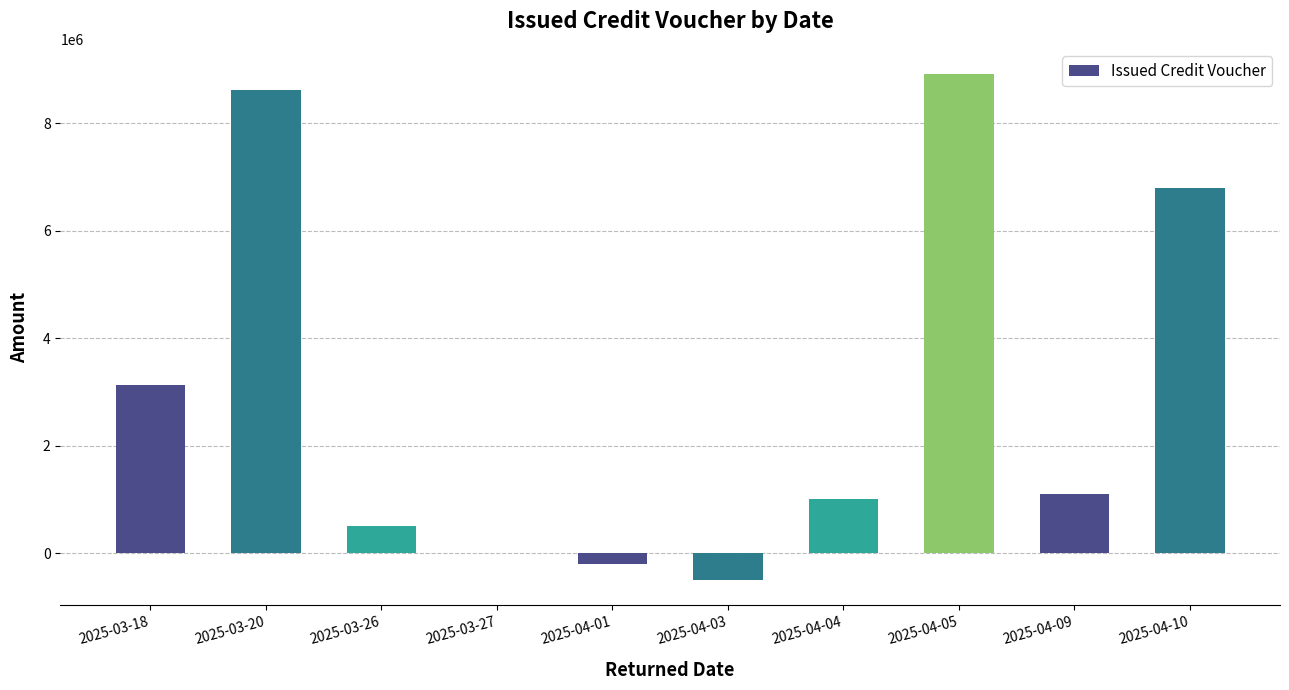

What is the sum of all values?

29352655